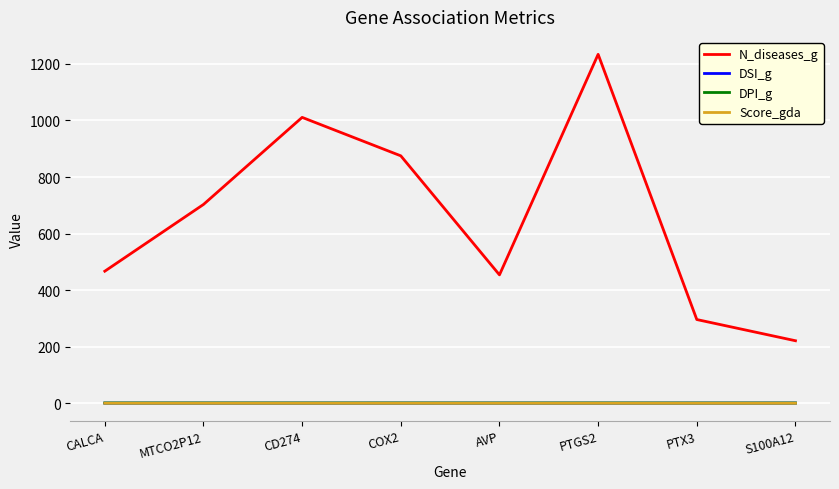

How many categories are shown in the chart?

8